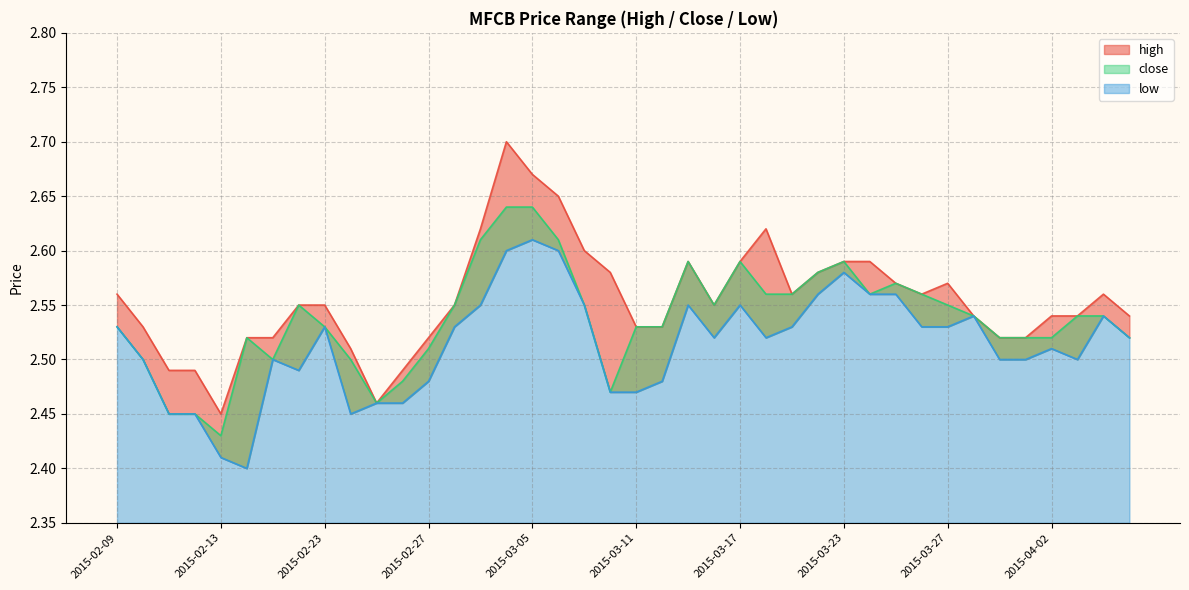

What is the maximum value shown in the chart?

2.7